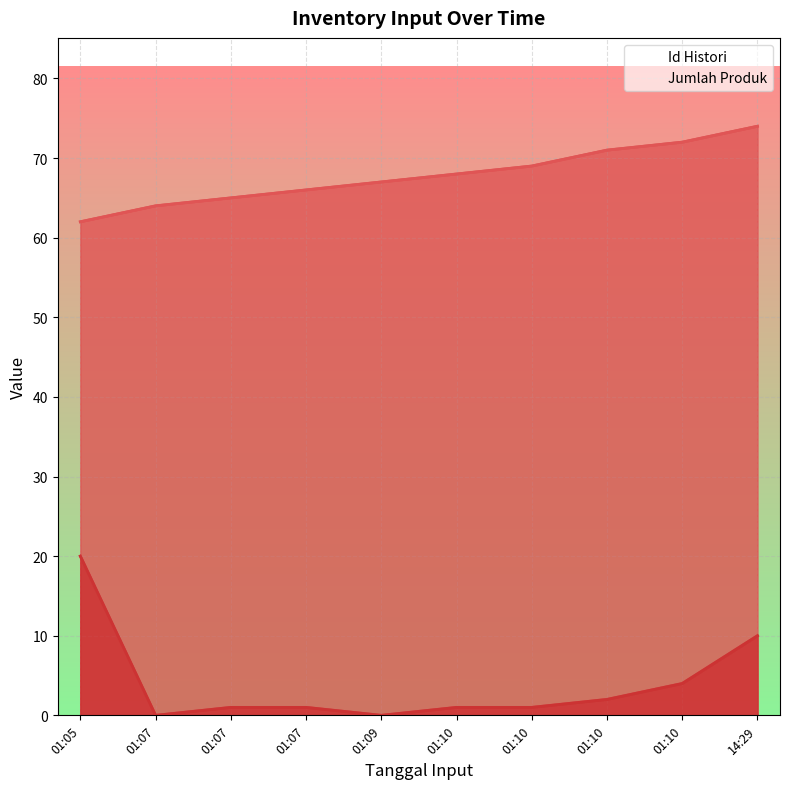

Between 01:07 and 01:09, which series saw the biggest shift?

Id Histori